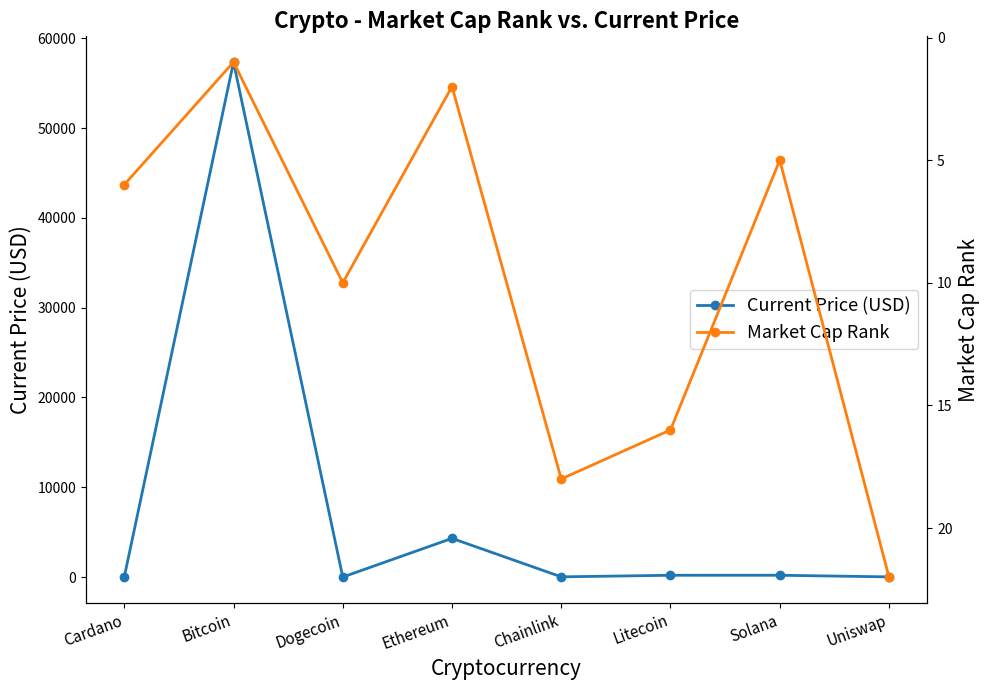

Is the value of Current Price (USD) at Chainlink greater than the value of Market Cap Rank at Ethereum?

Yes